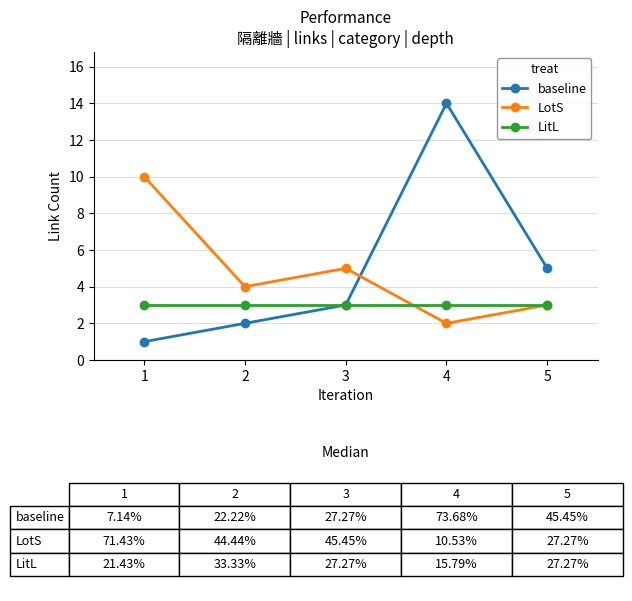

What is the difference between the highest and lowest values at 4?

12